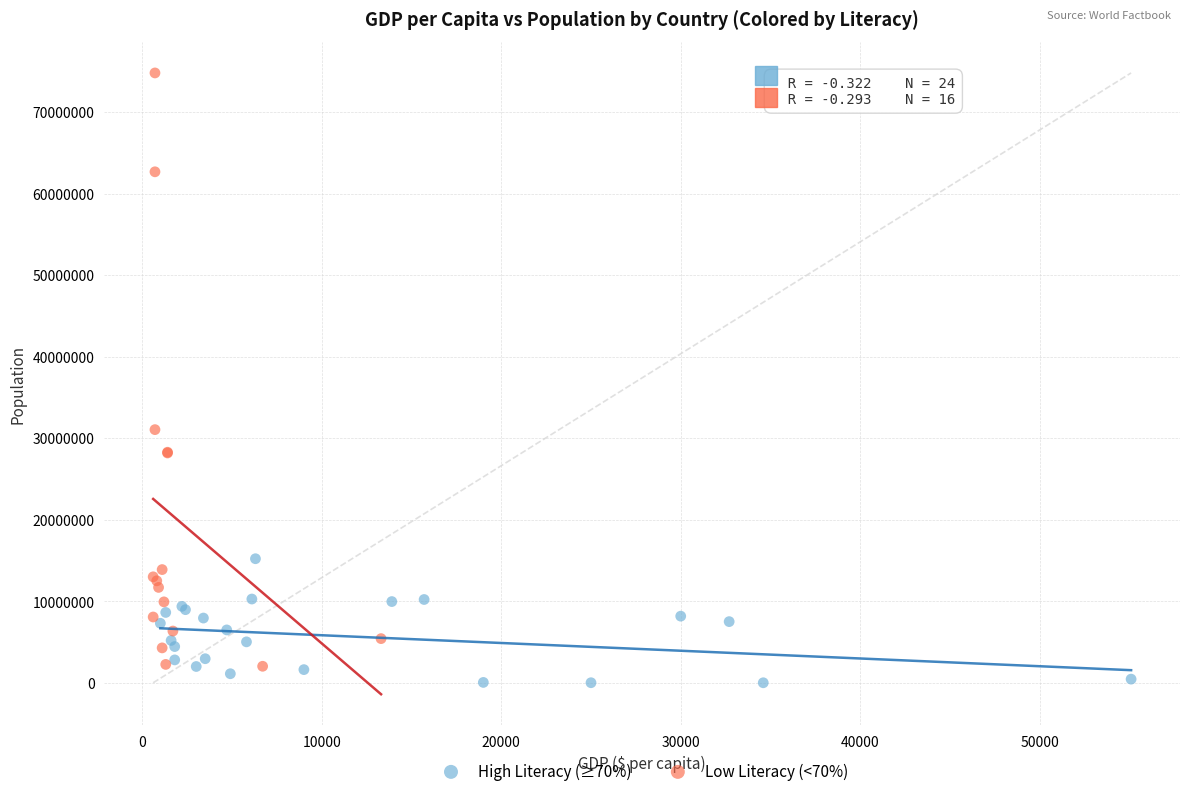

Which series contains the highest Y value?

Low Literacy (<70%)